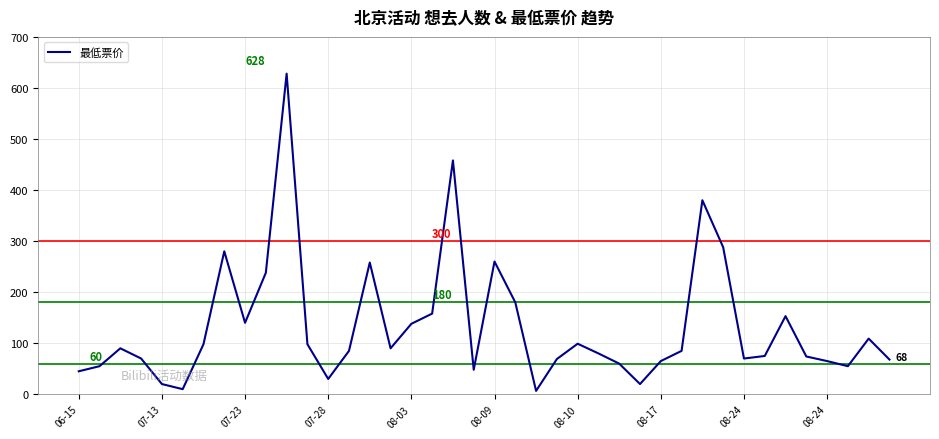

What is the difference between the maximum and minimum values?

621.4